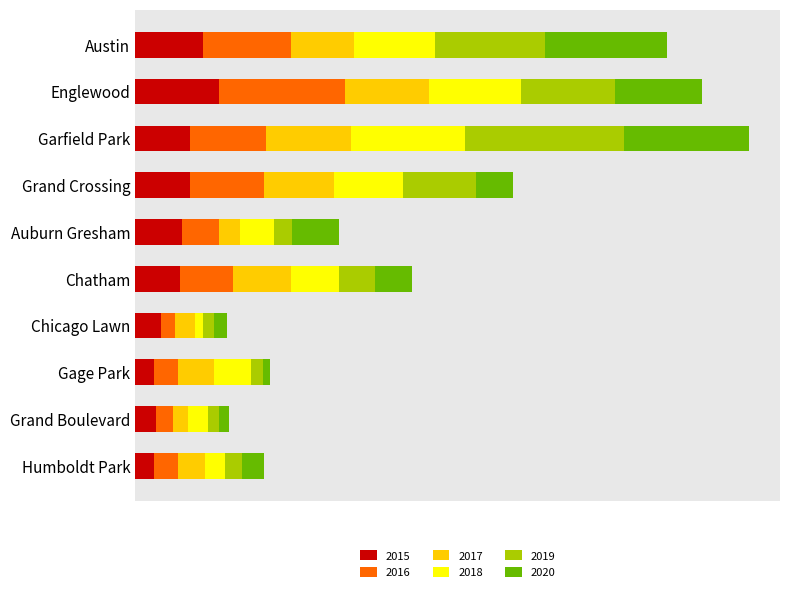

What are all the series names shown in the legend?

2015, 2016, 2017, 2018, 2019, 2020